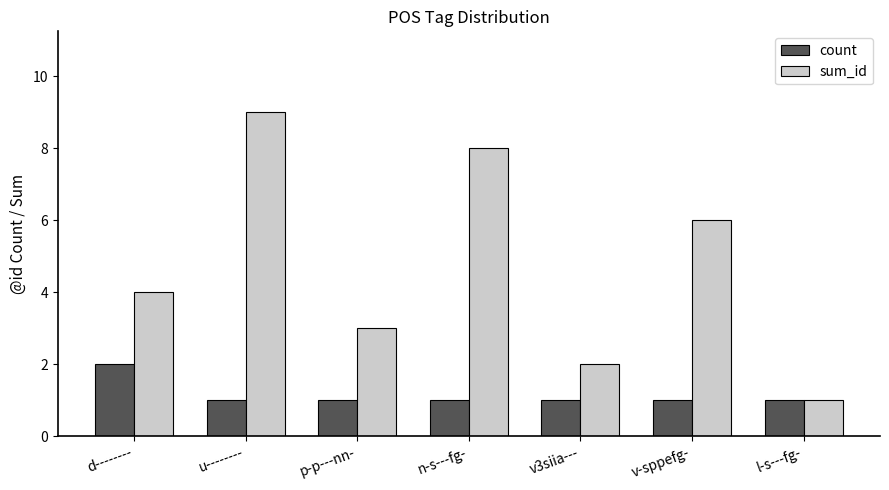

At which label does sum_id reach its peak?

u--------